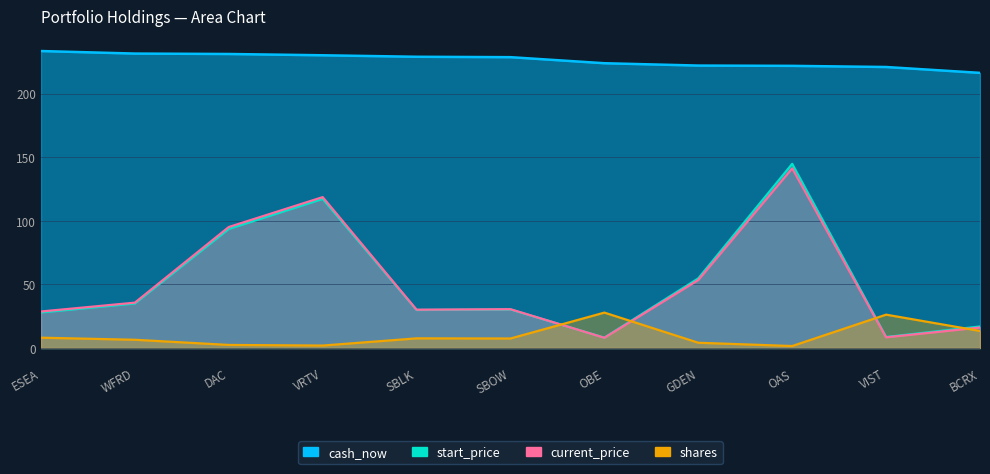

Does the chart have visible grid lines?

Yes